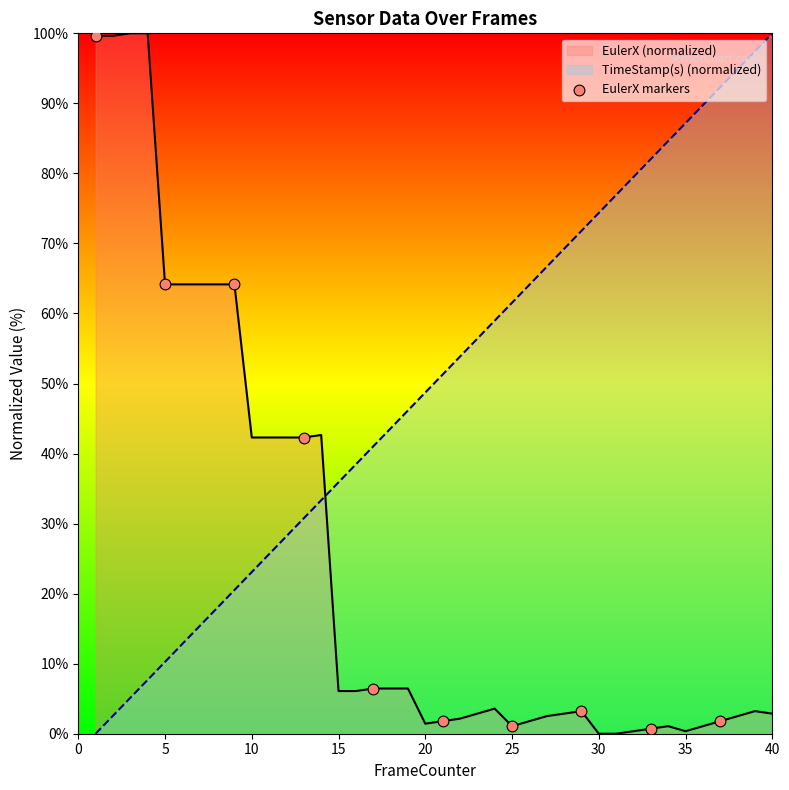

What is the difference between the maximum and minimum values in the TimeStamp(s) (normalized) series?

100.0